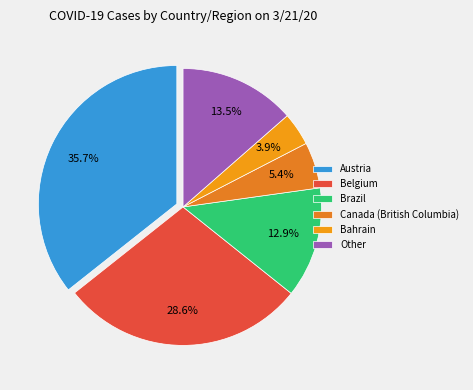

How many segments does this pie chart have?

6